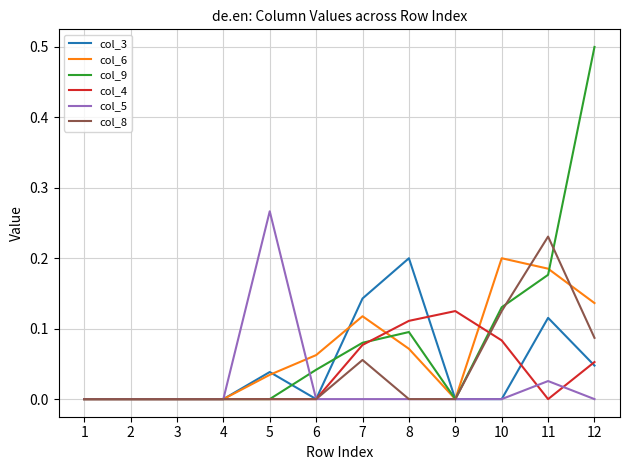

At which category is the sum across all series the highest?

12